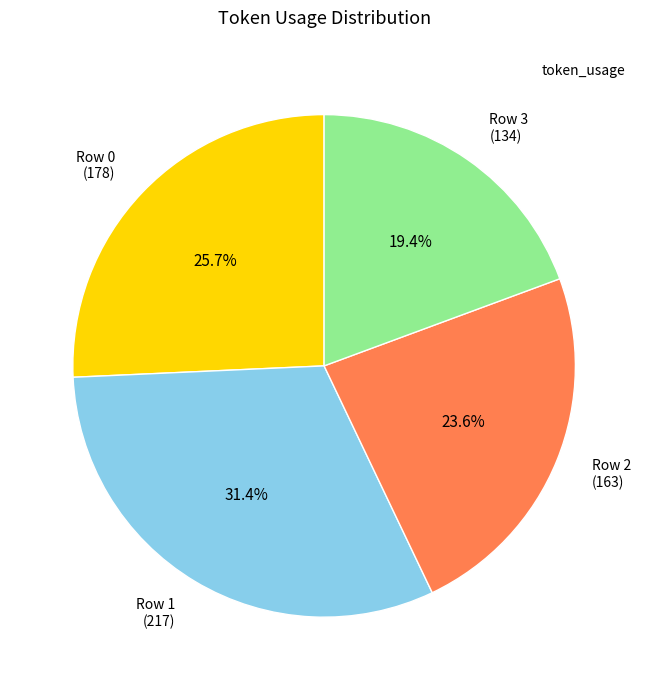

Count the number of slices in the pie.

4